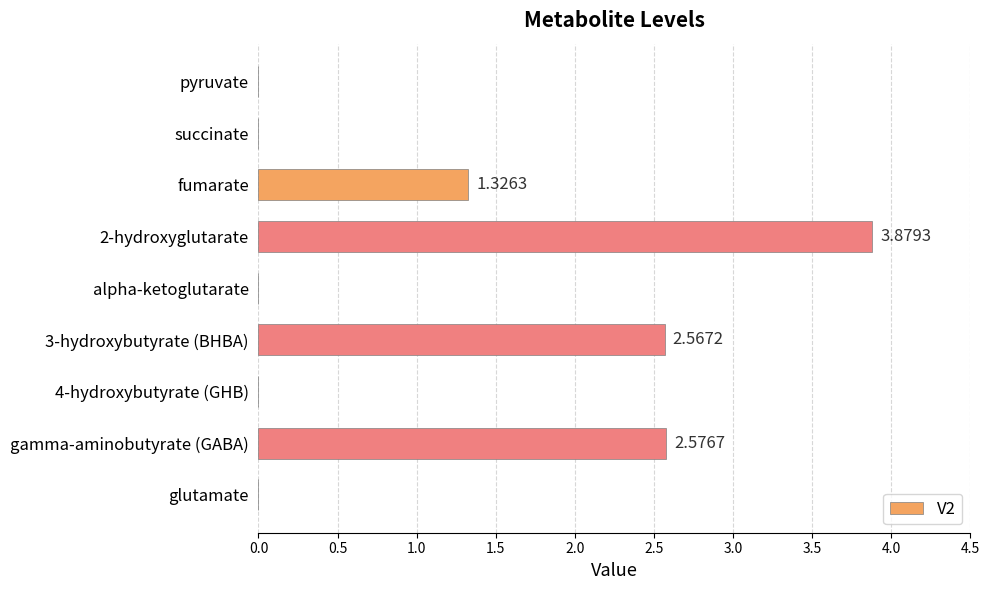

What is the sum of all values?

10.3